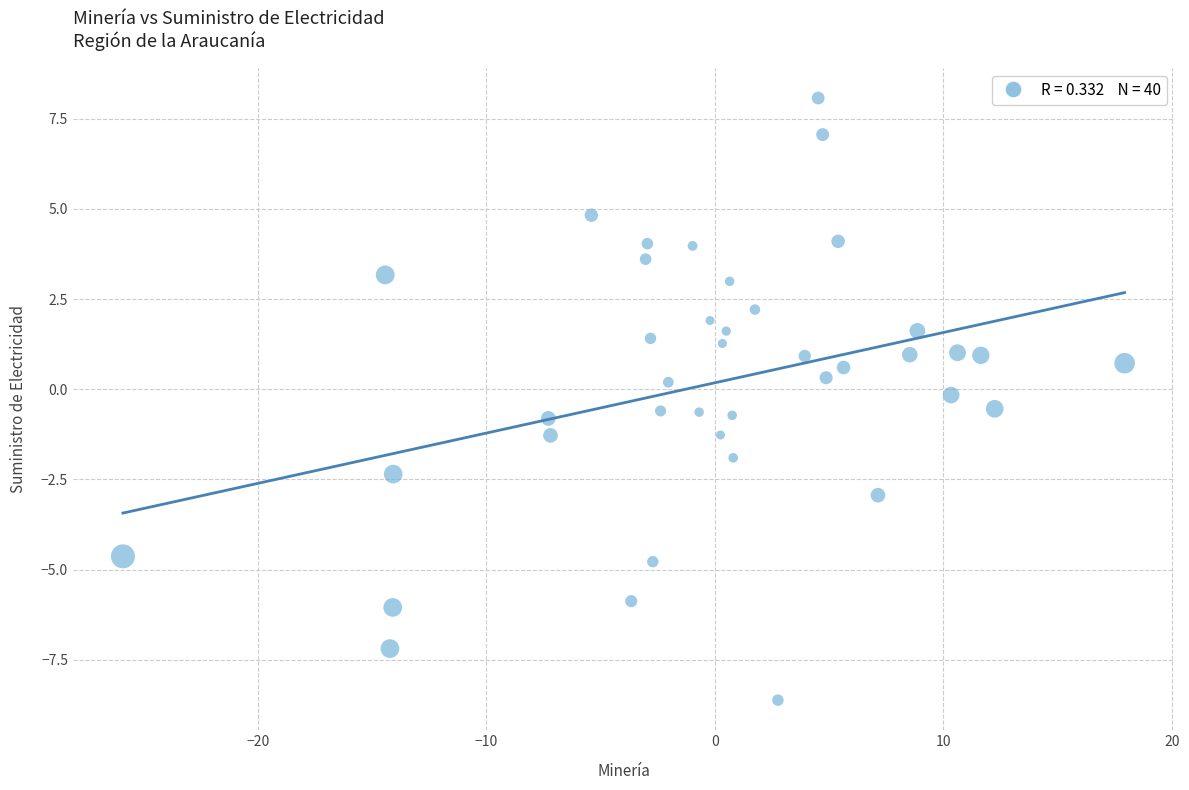

What is the range of X values (max minus min)?

43.8